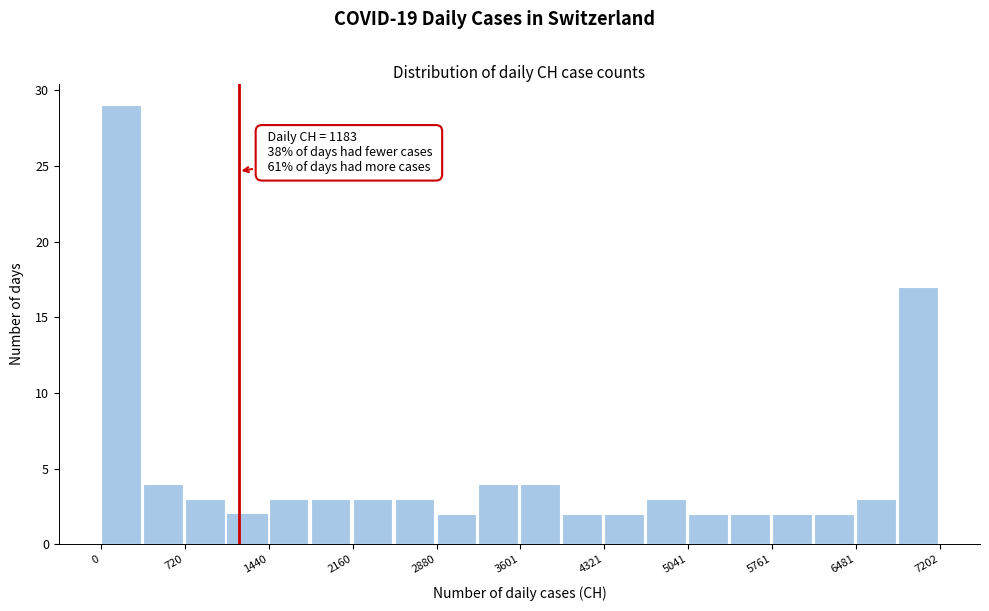

Around what value on the x-axis is the tallest bar? Give the approximate position of its centre, as read against the axis.

200